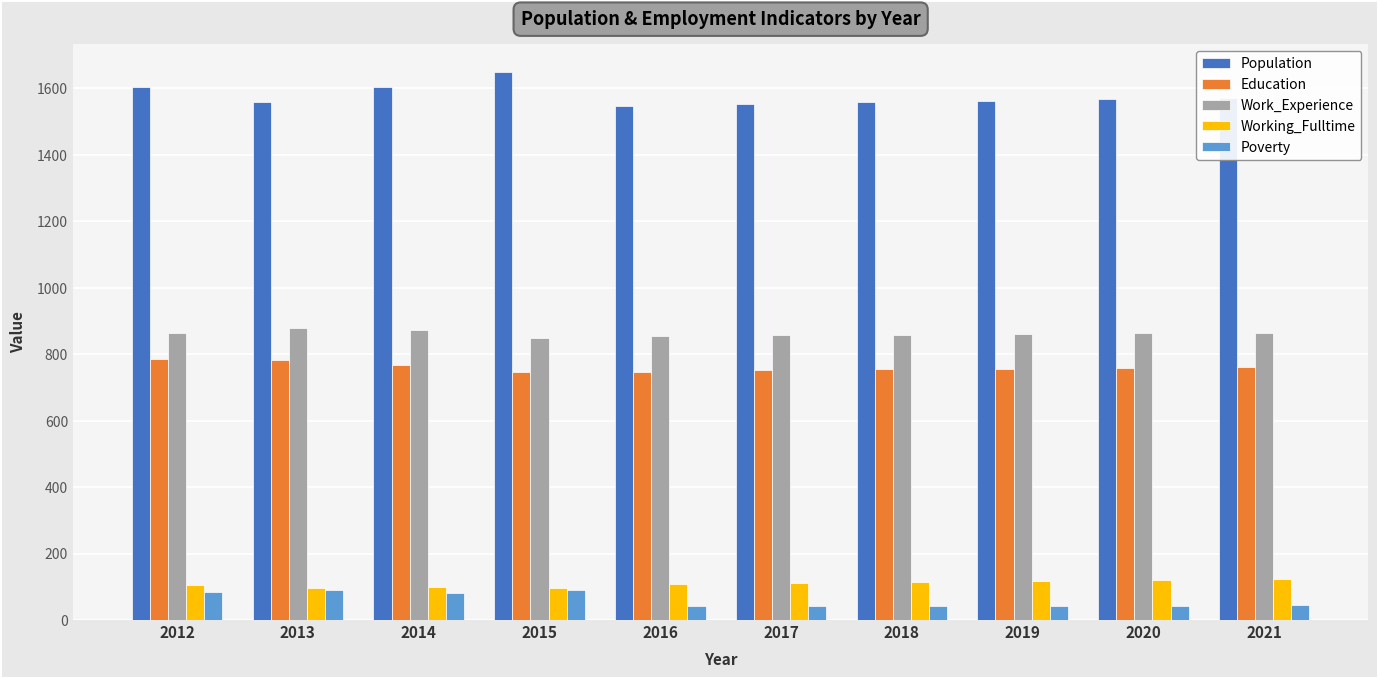

Is the value of Poverty at 2016 greater than the value of Education at 2018?

No